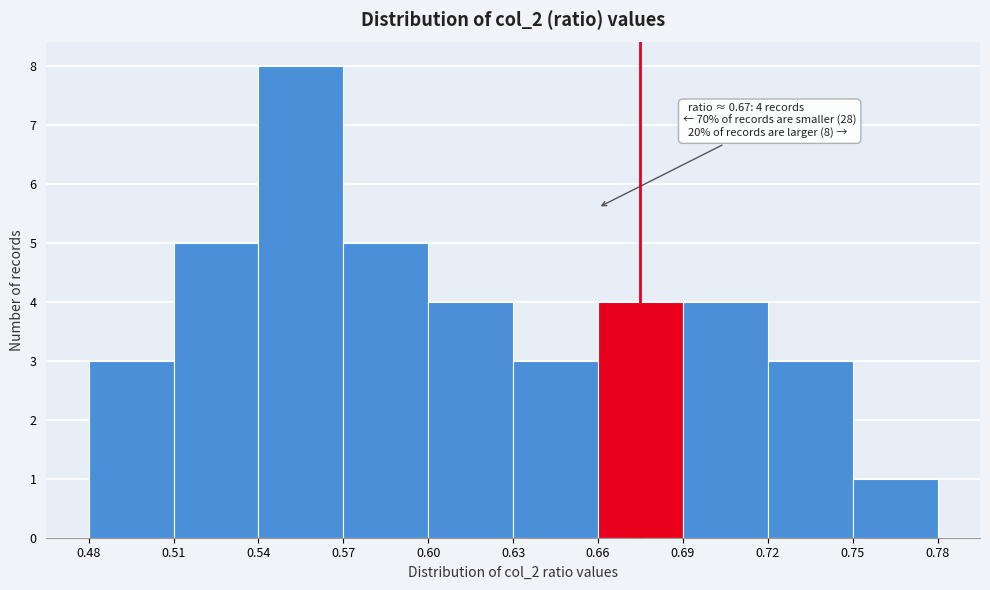

Which range on the x-axis has the tallest bar?

0.54 to 0.57